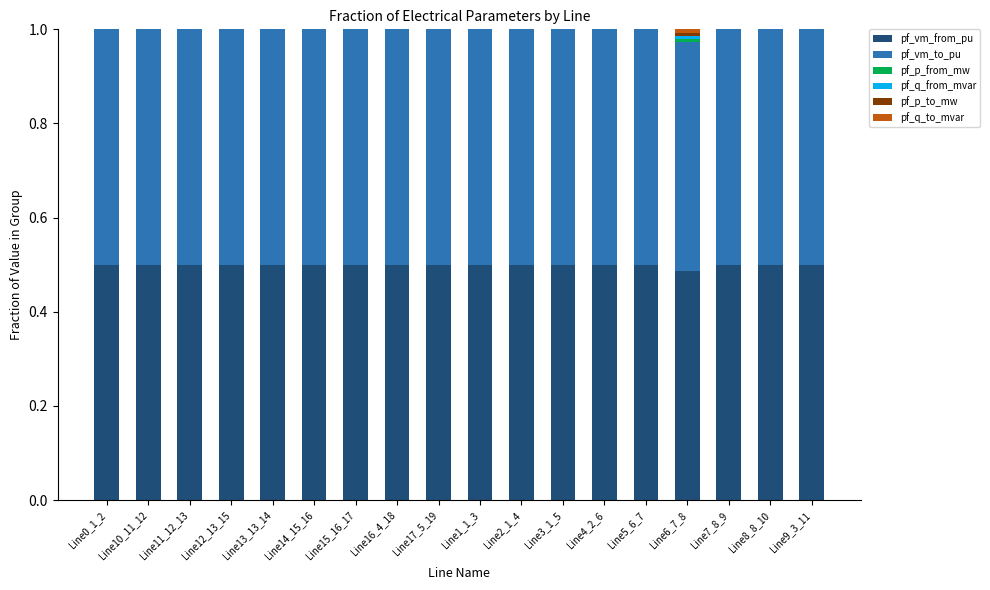

Does the chart contain stacked bars?

Yes